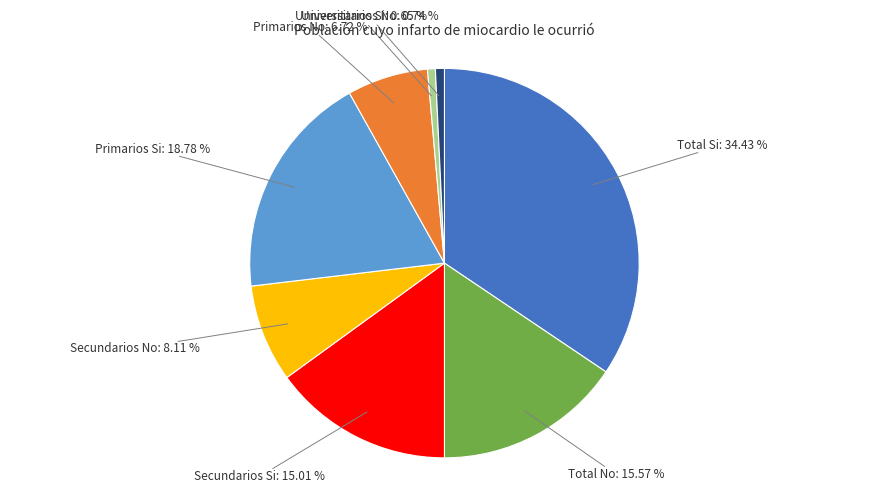

Is there a majority slice in this chart?

No